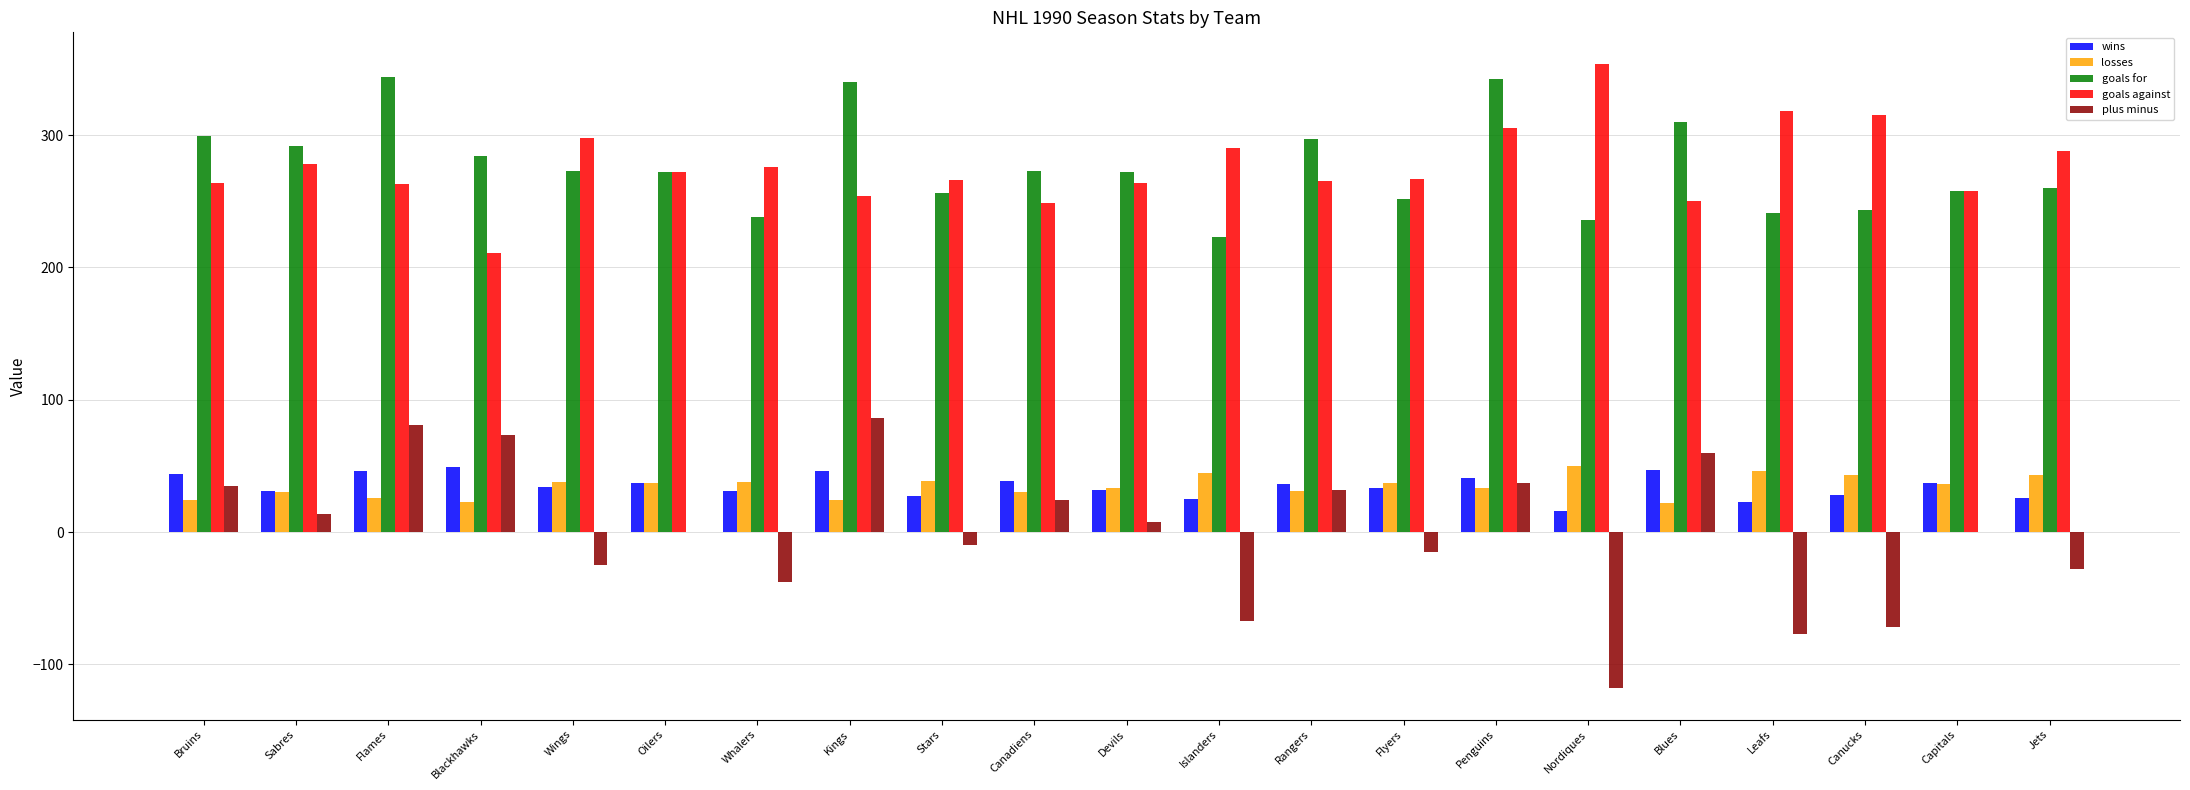

What is the sum of the goals against values at Penguins and Sabres?

583